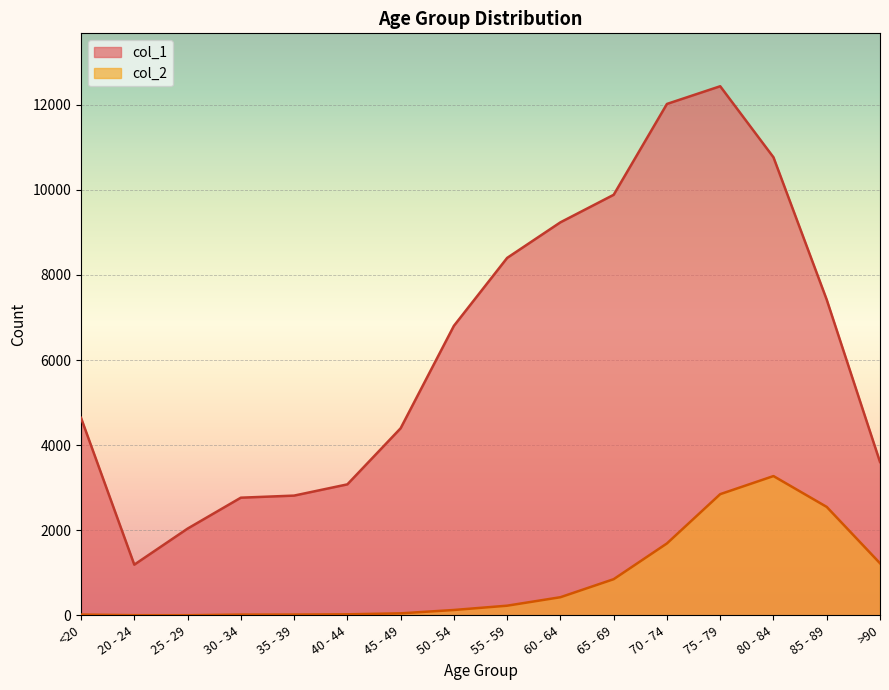

What is the value of the col_1 point at the 14th from the left?

10764